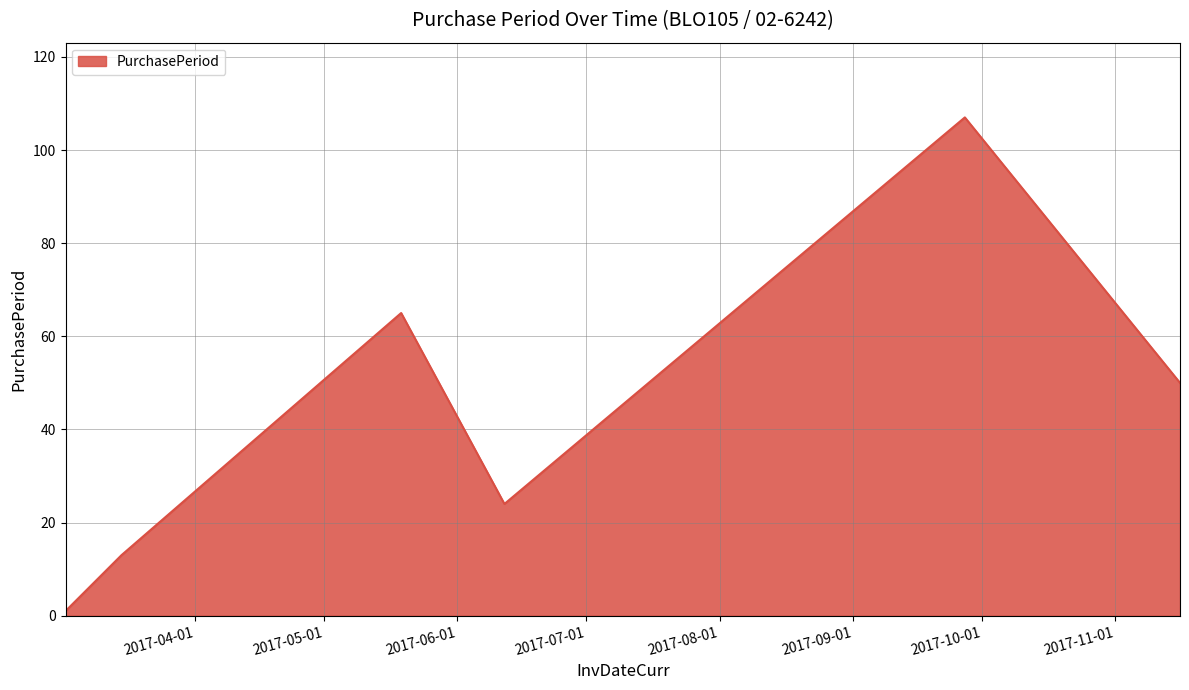

Reading left to right, extract all data points from this chart.

1	13	65	24	107	50